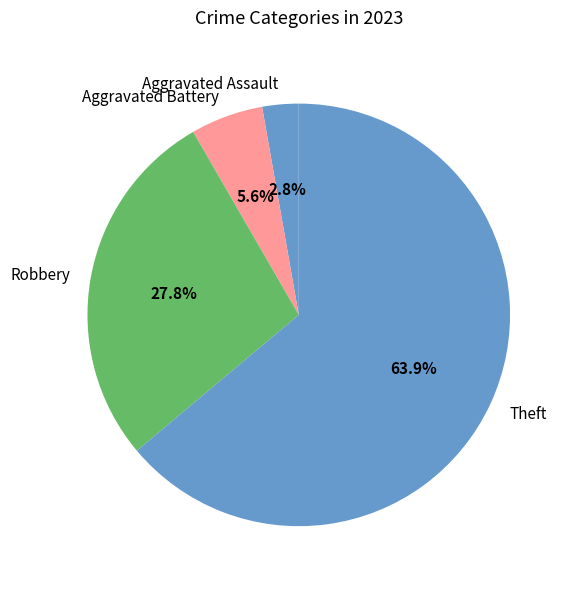

What is the smallest slice in the pie chart?

Aggravated Assault